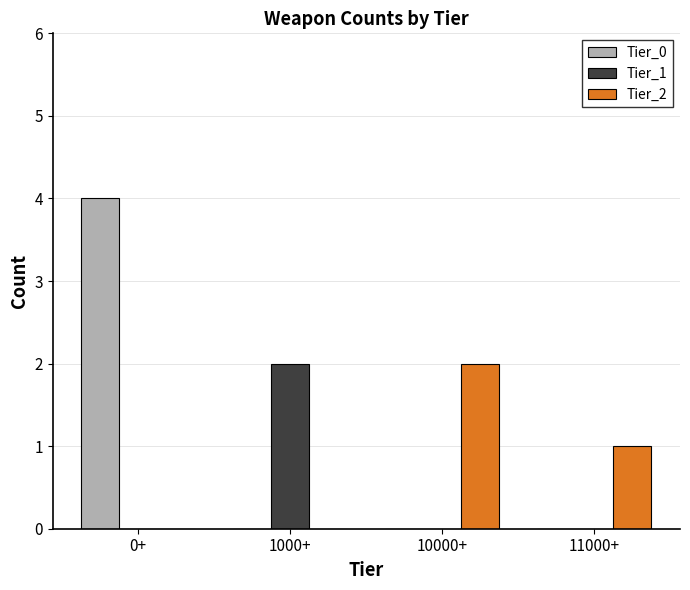

How many distinct data groups are displayed?

3